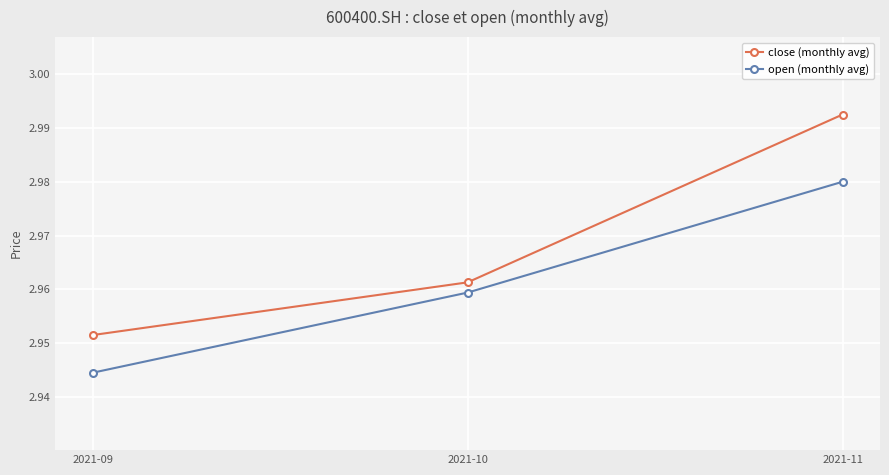

List the series in order of their peak value, lowest first.

open (monthly avg), close (monthly avg)